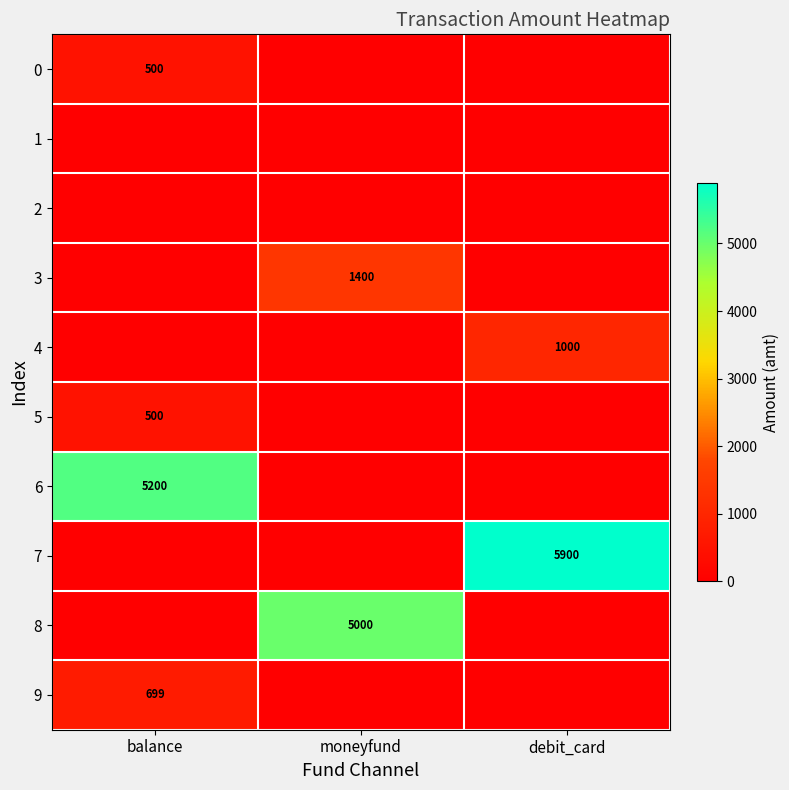

Count the number of categories in the chart.

3